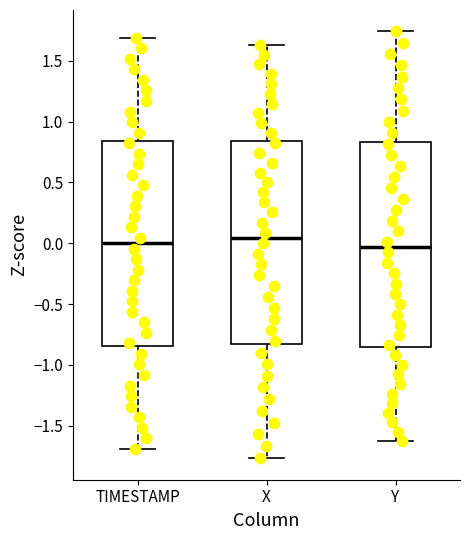

Reading left to right, read every box against the y-axis: the position of its median line, the range the box covers, and the ends of its whiskers. The values are not printed on the chart, so give them approximately, as read against the axis.

TIMESTAMP: median 0.00, box -0.85 to 0.85, whiskers -1.70 to 1.70
X: median 0.05, box -0.85 to 0.85, whiskers -1.75 to 1.65
Y: median -0.05, box -0.85 to 0.85, whiskers -1.65 to 1.75